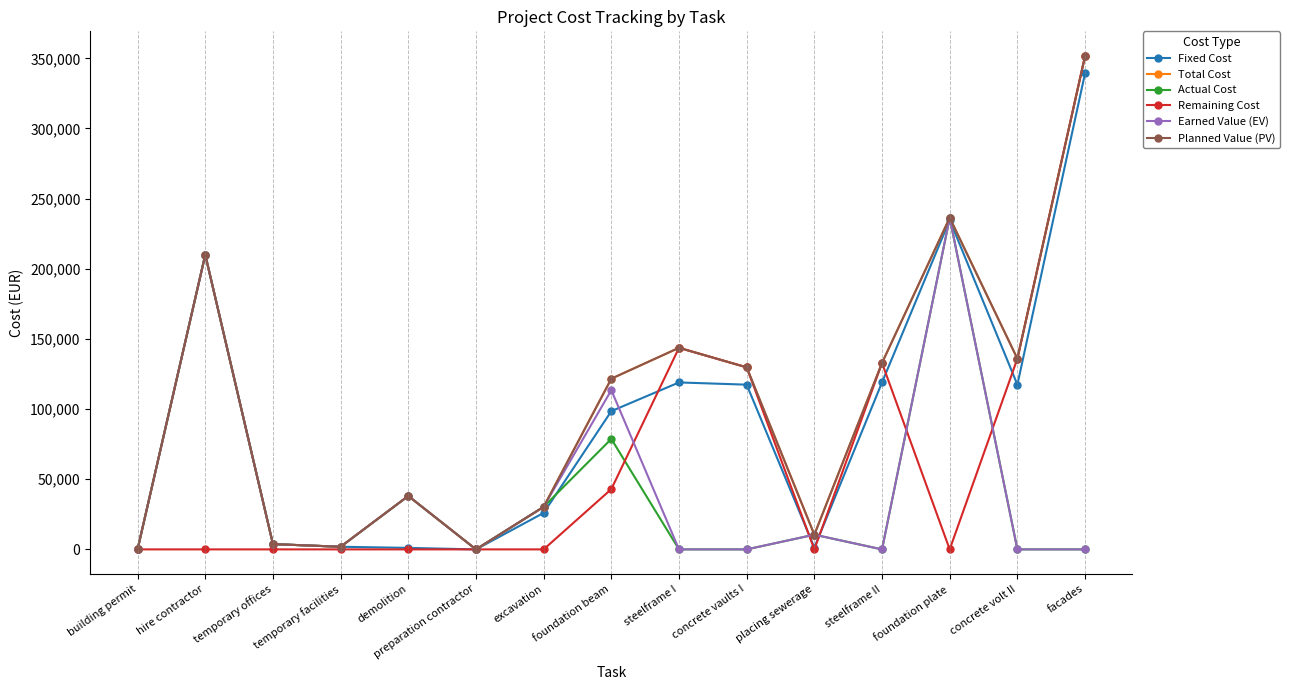

Rank the series at steelframe I from lowest to highest value.

Actual Cost, Earned Value (EV), Fixed Cost, Total Cost, Remaining Cost, Planned Value (PV)